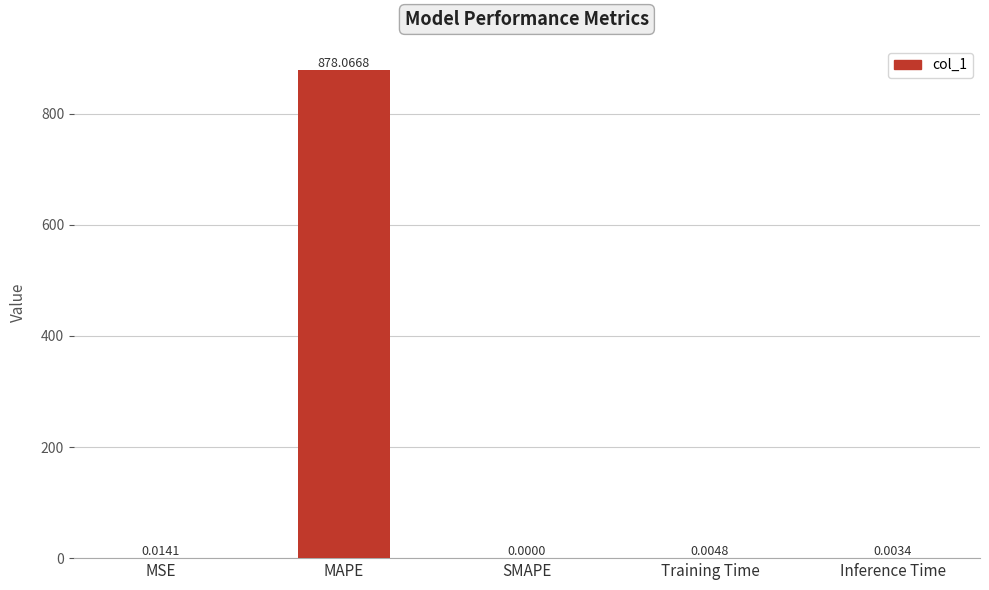

What is the change in value from MSE to MAPE?

+878.1